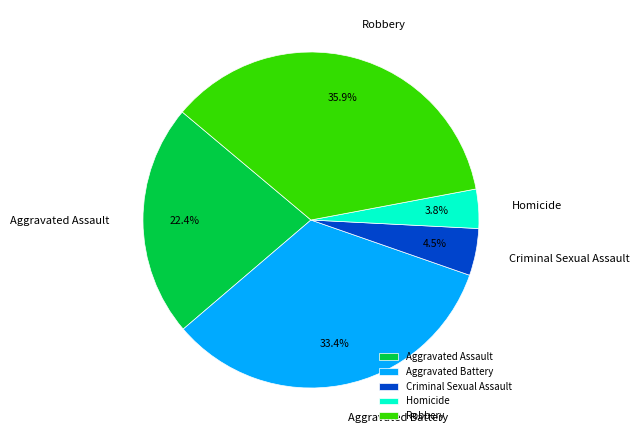

To the nearest percent, what is the difference between the Homicide and Aggravated Assault slice percentages?

19%